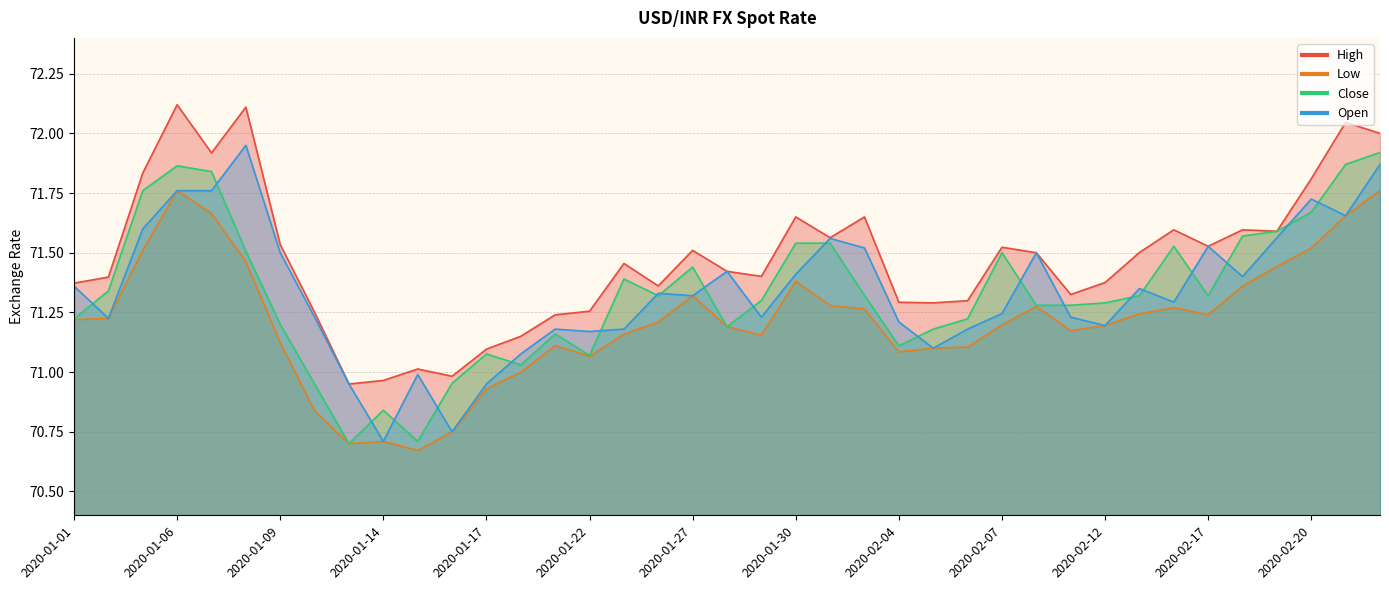

Which label corresponds to the smallest value in the chart?

2020-01-15